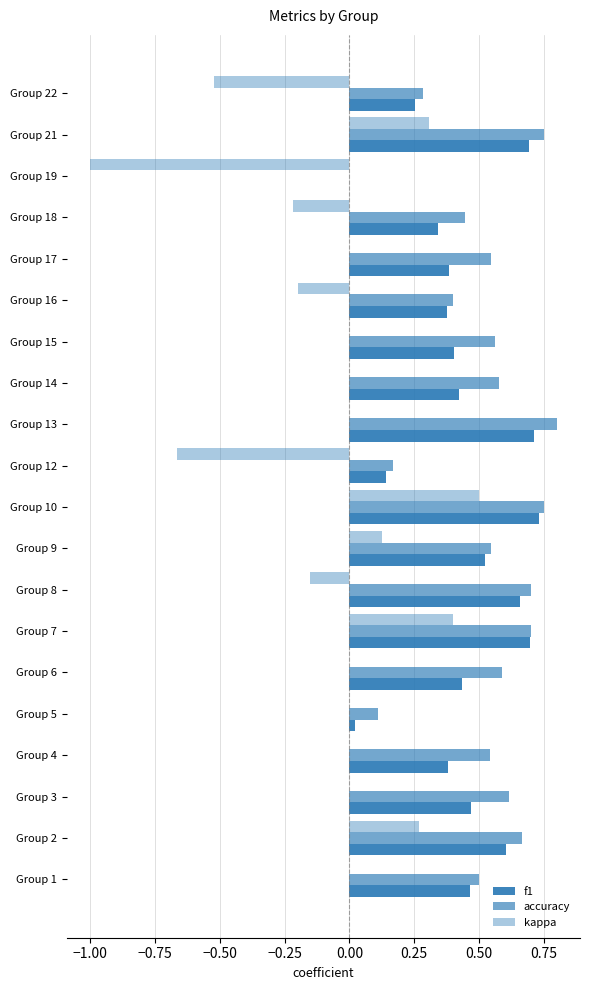

Reading right to left, extract all data points from this chart.

f1: 0.3	0.7	0.0	0.3	0.4	0.4	0.4	0.4	0.7	0.1	0.7	0.5	0.7	0.7	0.4	0.0	0.4	0.5	0.6	0.5
accuracy: 0.3	0.8	0.0	0.4	0.5	0.4	0.6	0.6	0.8	0.2	0.8	0.5	0.7	0.7	0.6	0.1	0.5	0.6	0.7	0.5
kappa: -0.5	0.3	-1.0	-0.2	0.0	-0.2	0.0	0.0	0.0	-0.7	0.5	0.1	-0.2	0.4	0.0	0.0	0.0	0.0	0.3	0.0